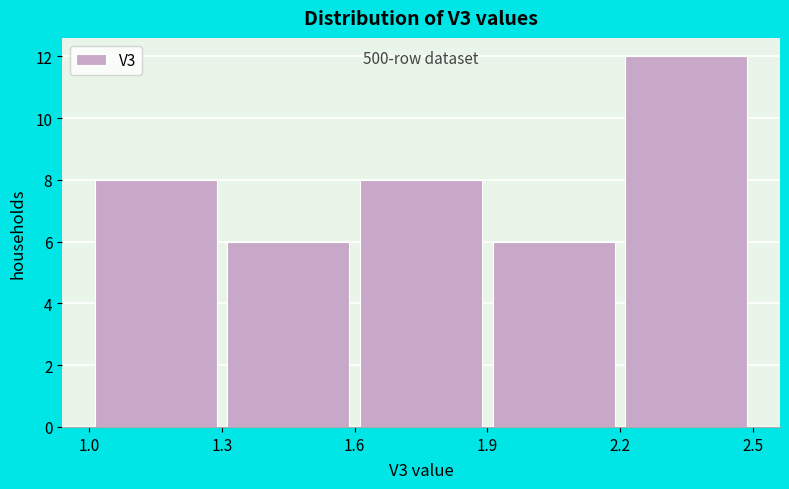

Which range on the x-axis has the tallest bar?

2.2 to 2.5